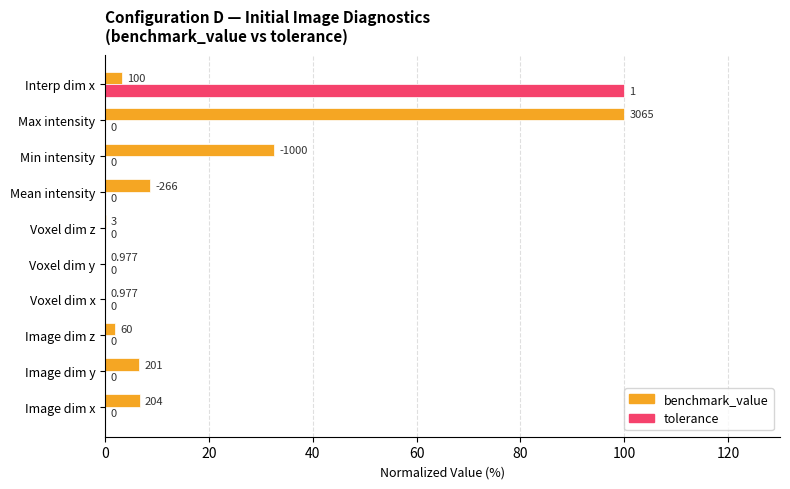

At which label is benchmark_value closest to 50?

Min intensity